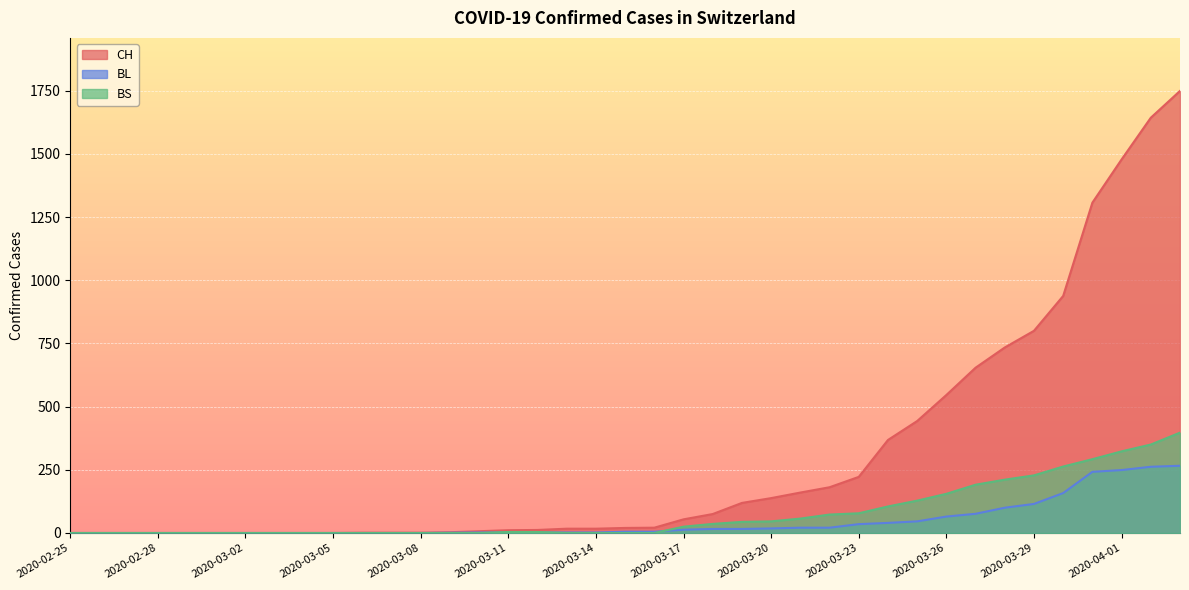

What is the label of the 25th point from the right?

2020-03-10